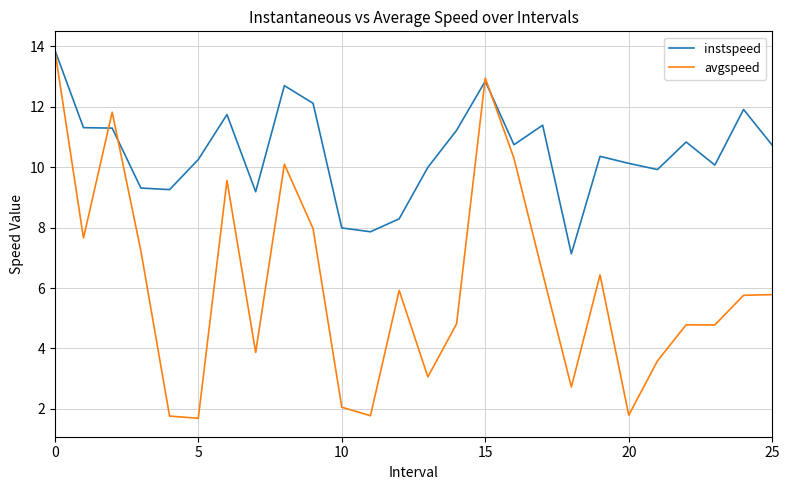

Which series has the widest spread of values?

avgspeed